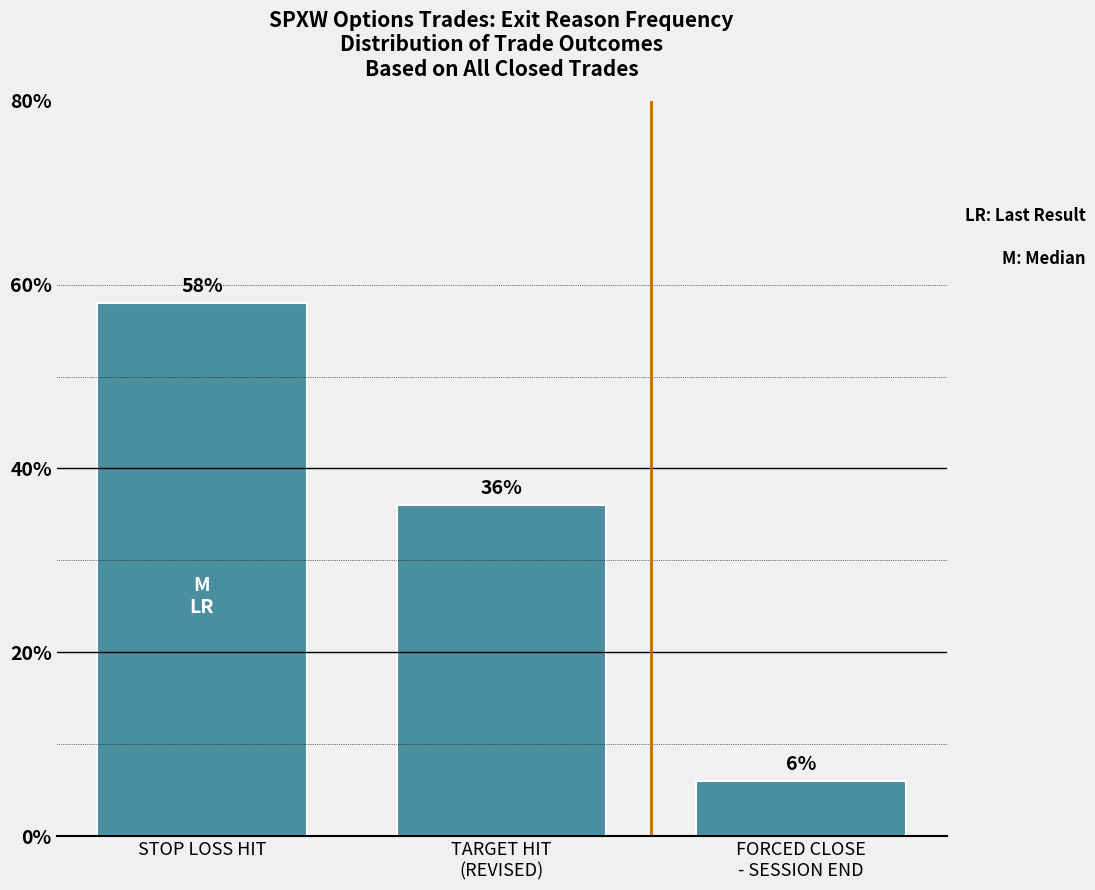

What is the maximum value shown in the chart?

58